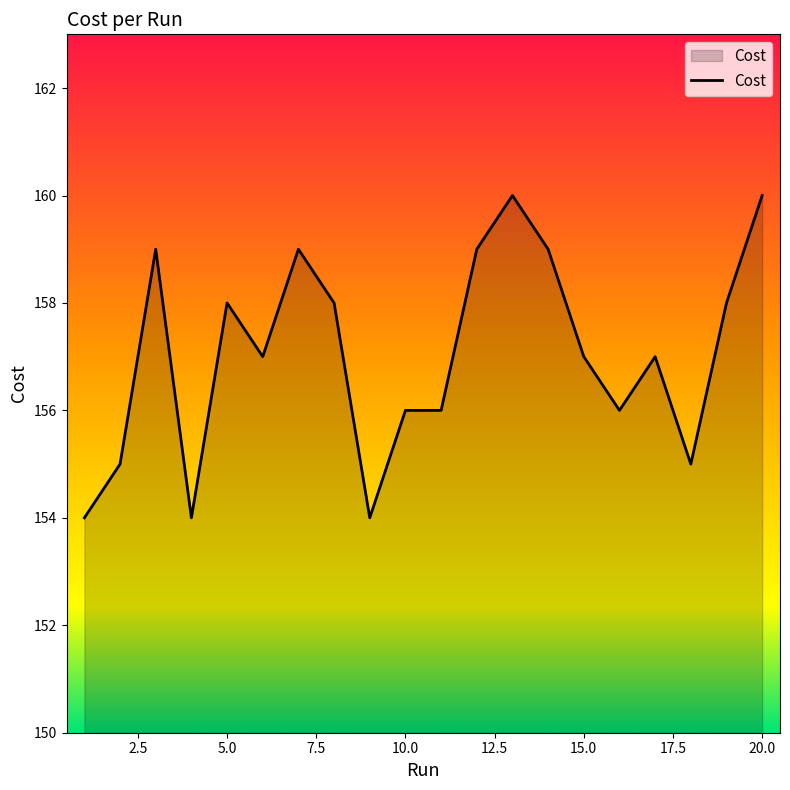

What is the maximum value shown in the chart?

160.0